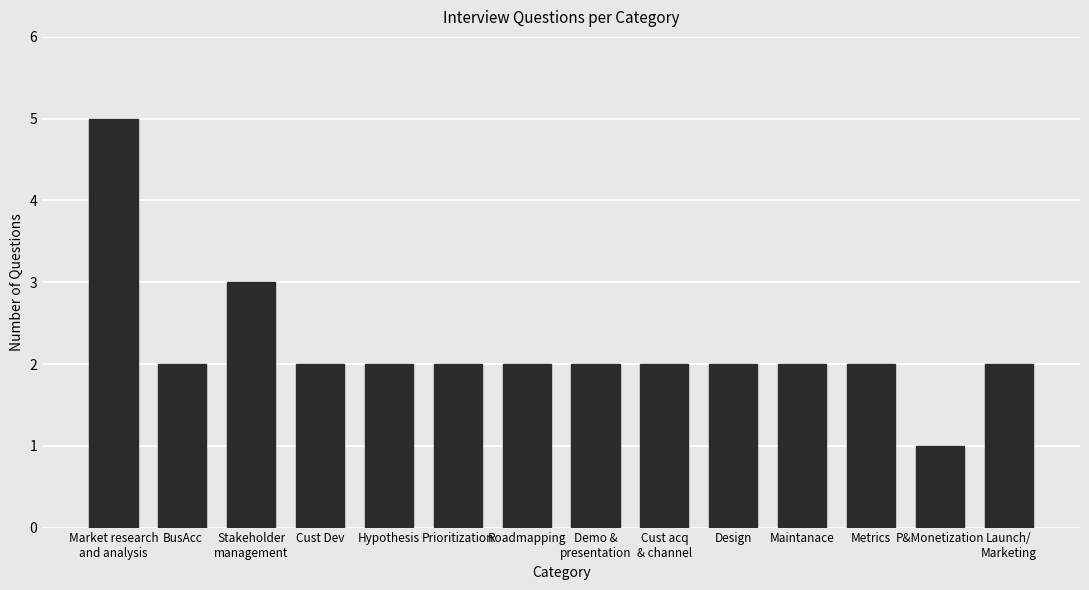

What position from the right is Demo &
presentation?

7